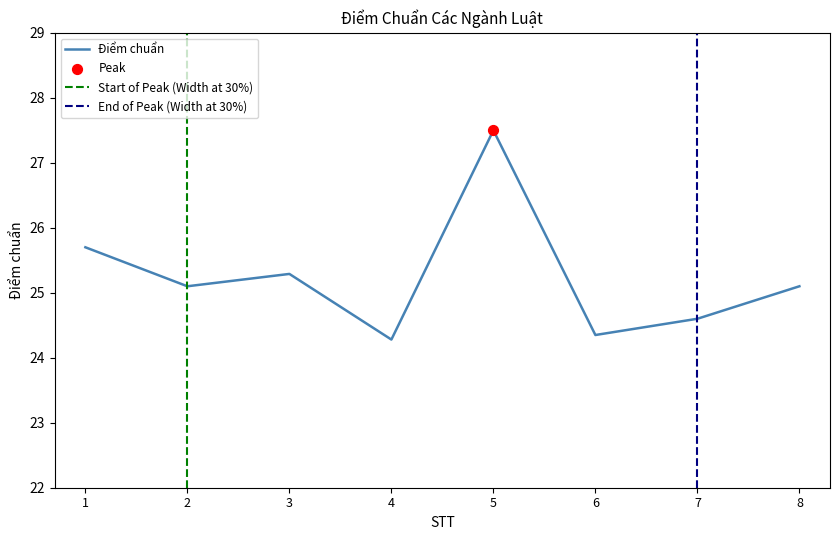

Between 5 and 6, which is larger?

5